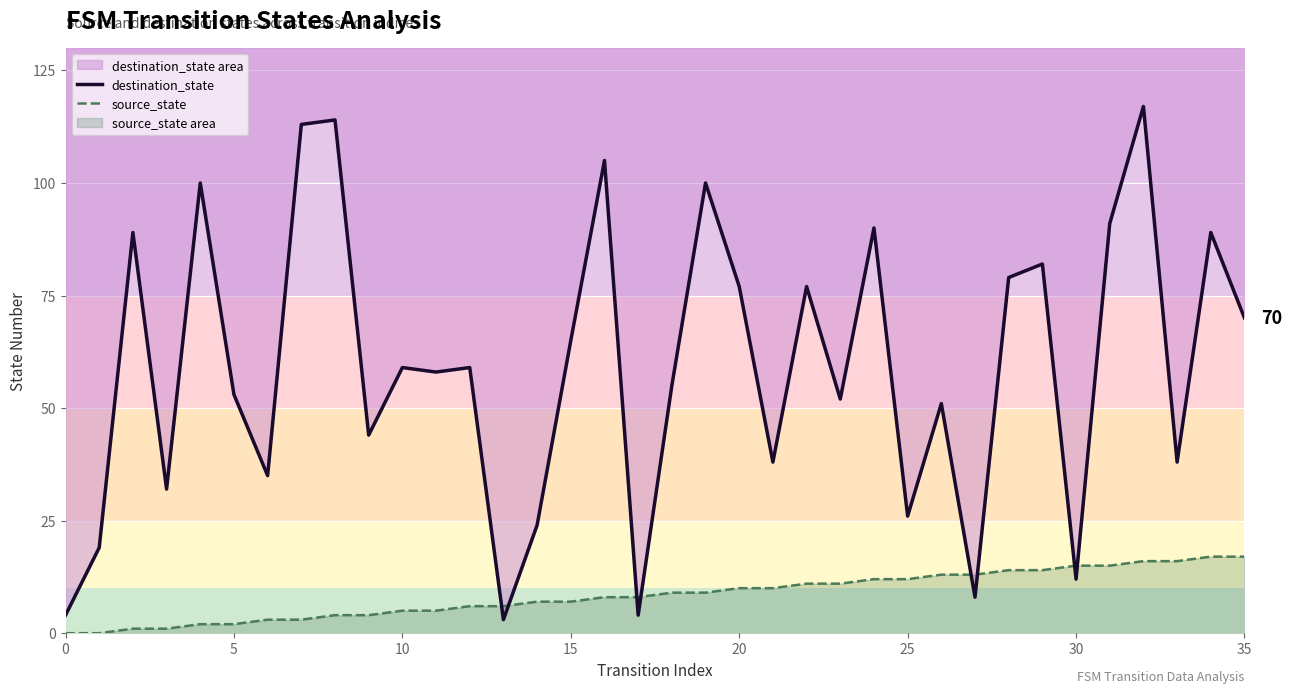

At which label does destination_state reach its minimum?

13